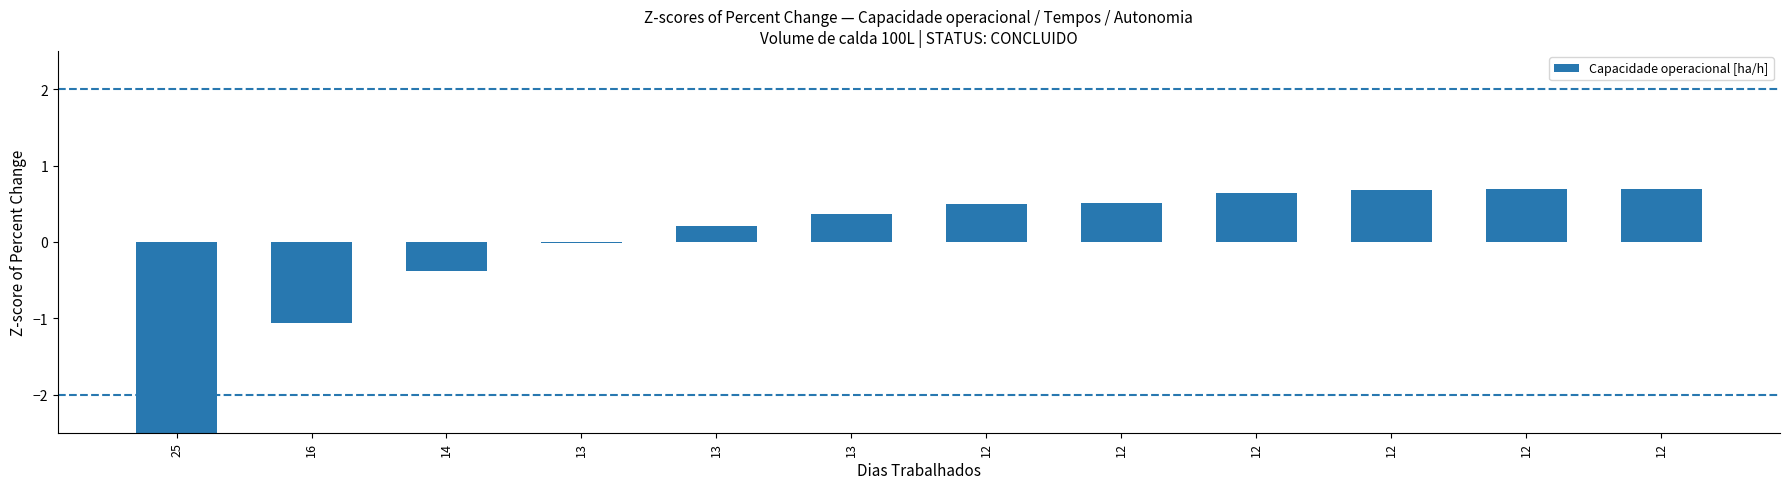

At which label does the data first exceed 0?

13